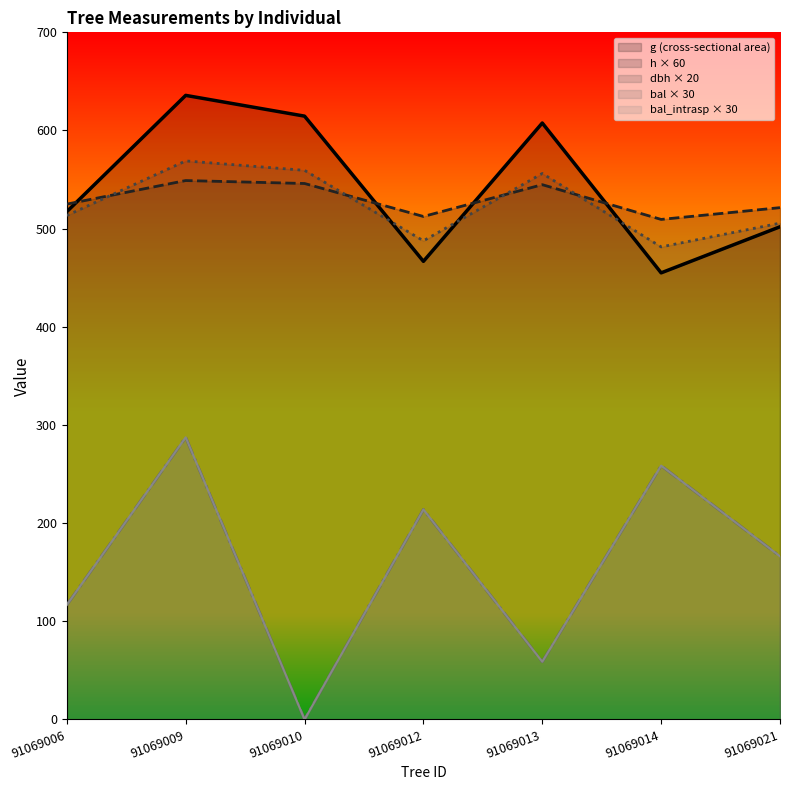

Is the value of h at 91069009 greater than the value of bal at 91069010?

Yes